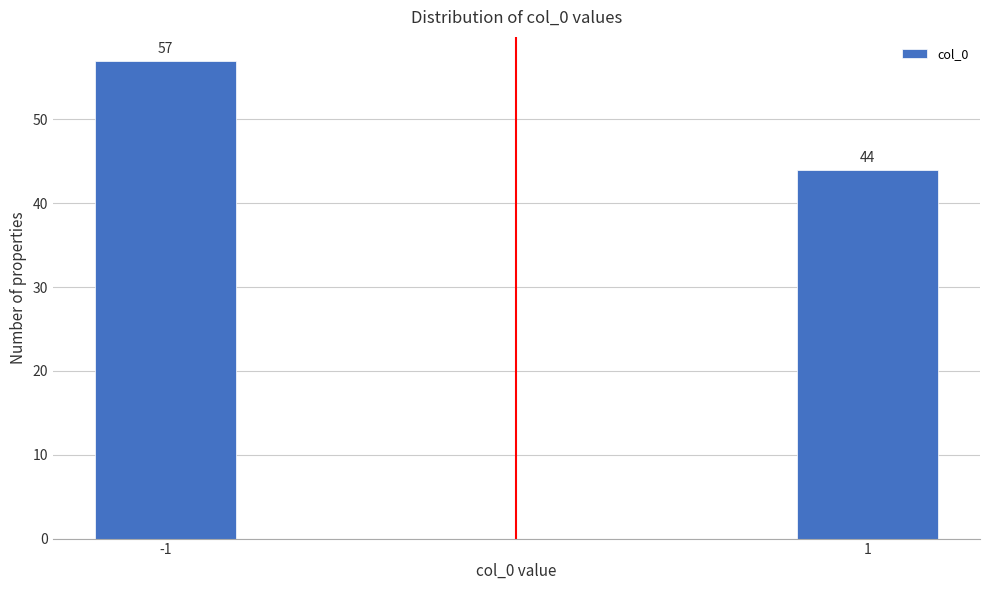

Reading right to left, transcribe all the data shown in this chart.

1=44	-1=57